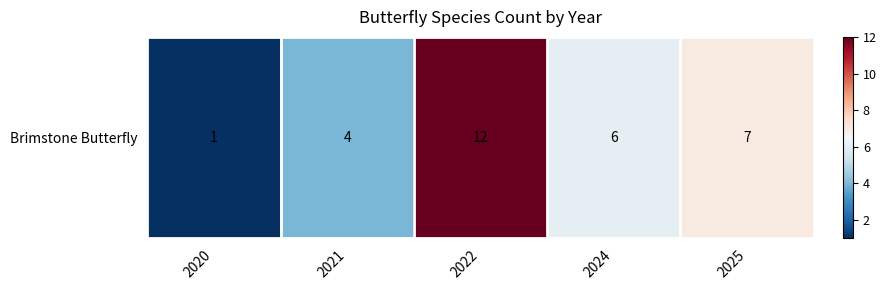

Reading left to right, extract all data points from this chart.

1	4	12	6	7